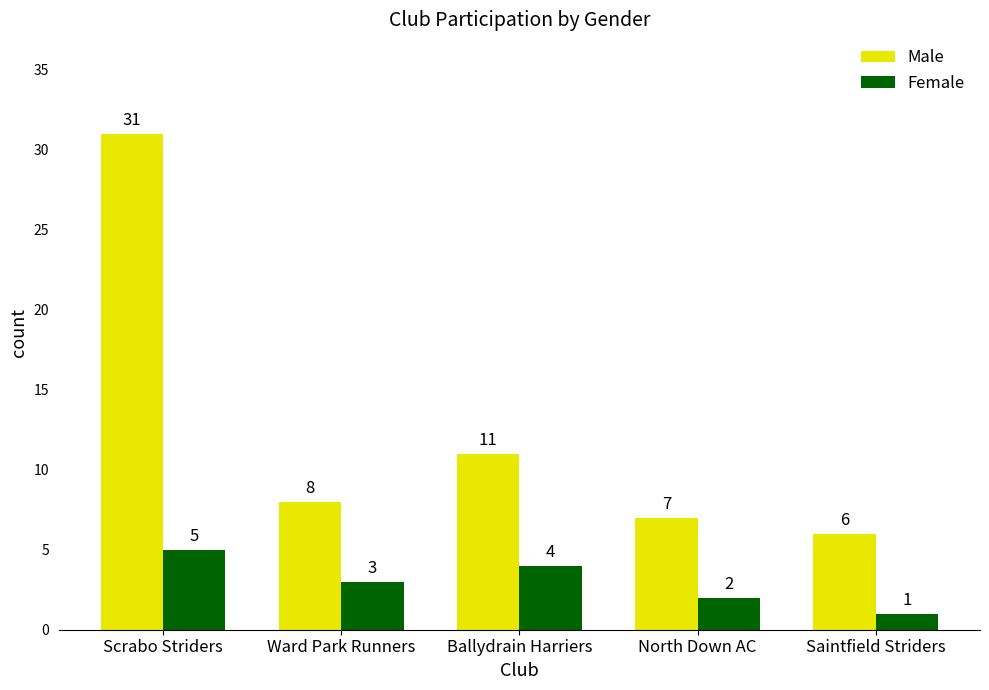

How many bars are there in total?

10